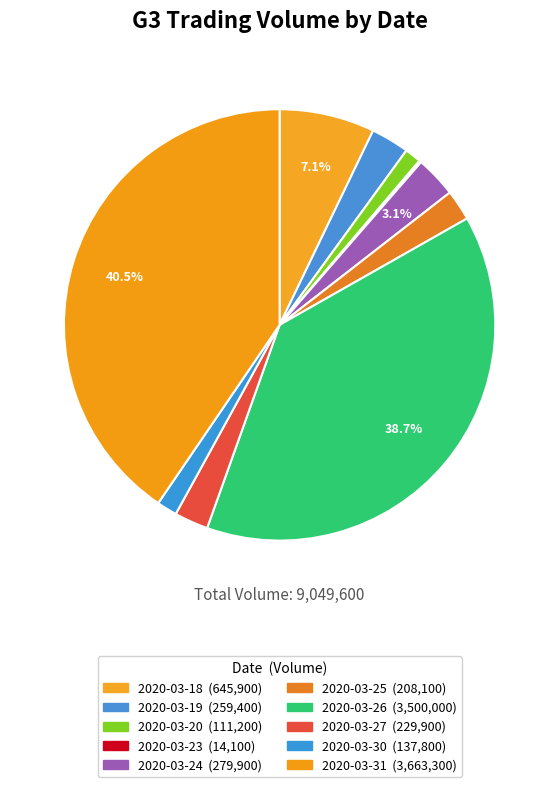

How many slices are in this pie chart?

10